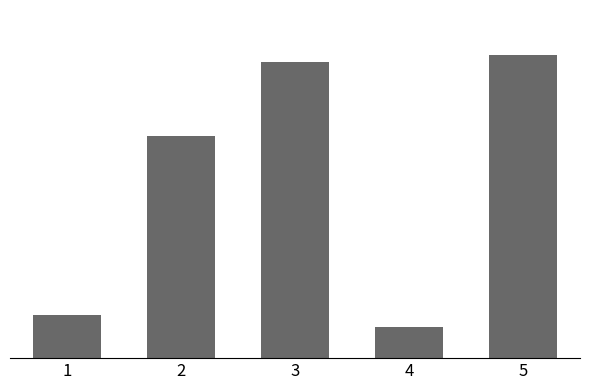

Are the bars horizontal?

No